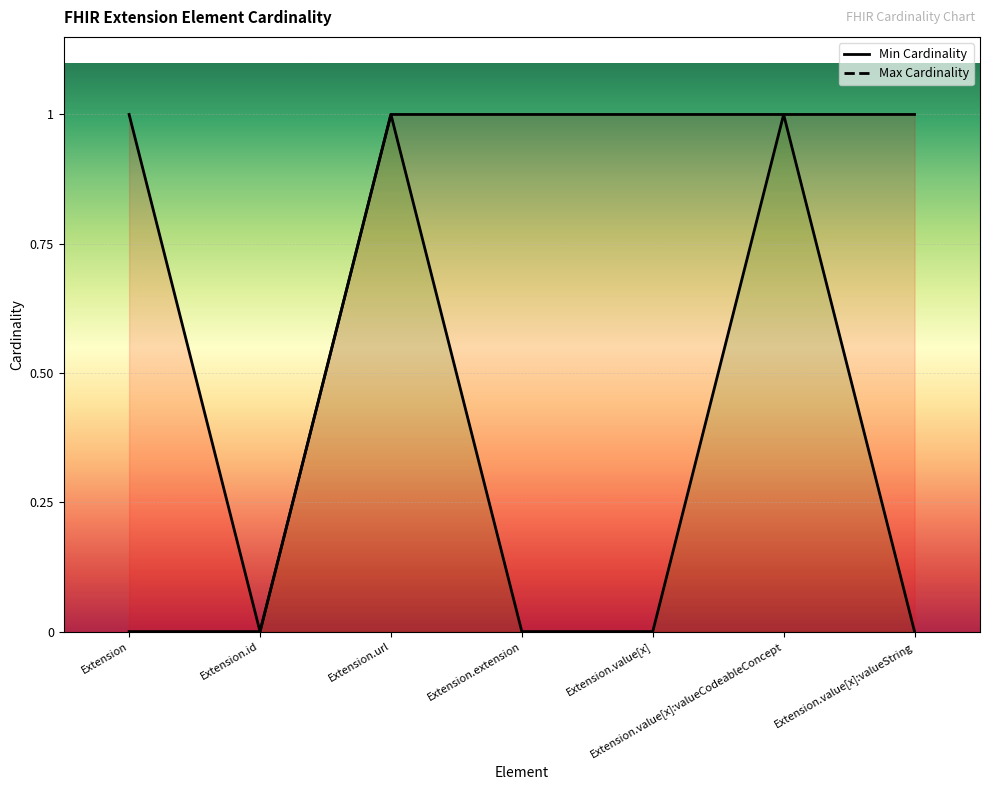

How many lines are shown in the chart?

2